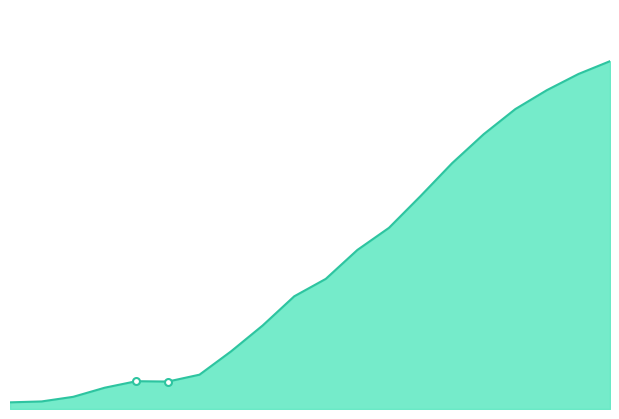

Does the chart display data point markers on the line(s)?

No